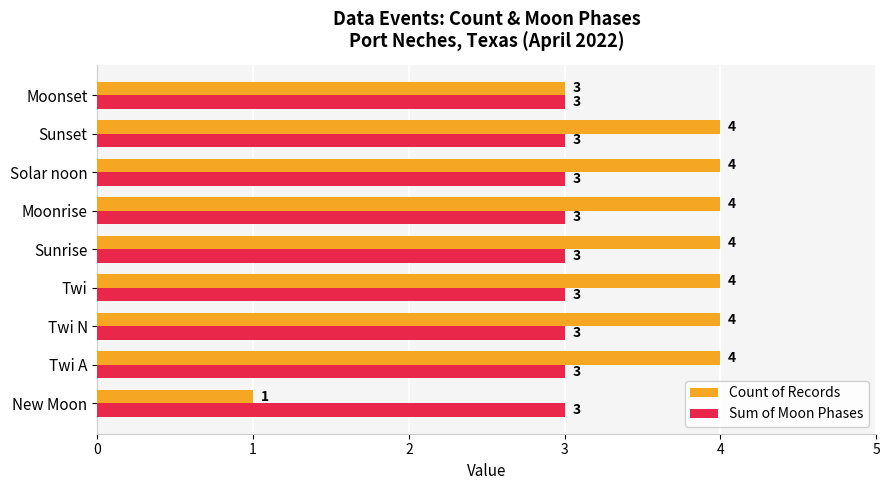

What is the maximum value shown in the chart?

4